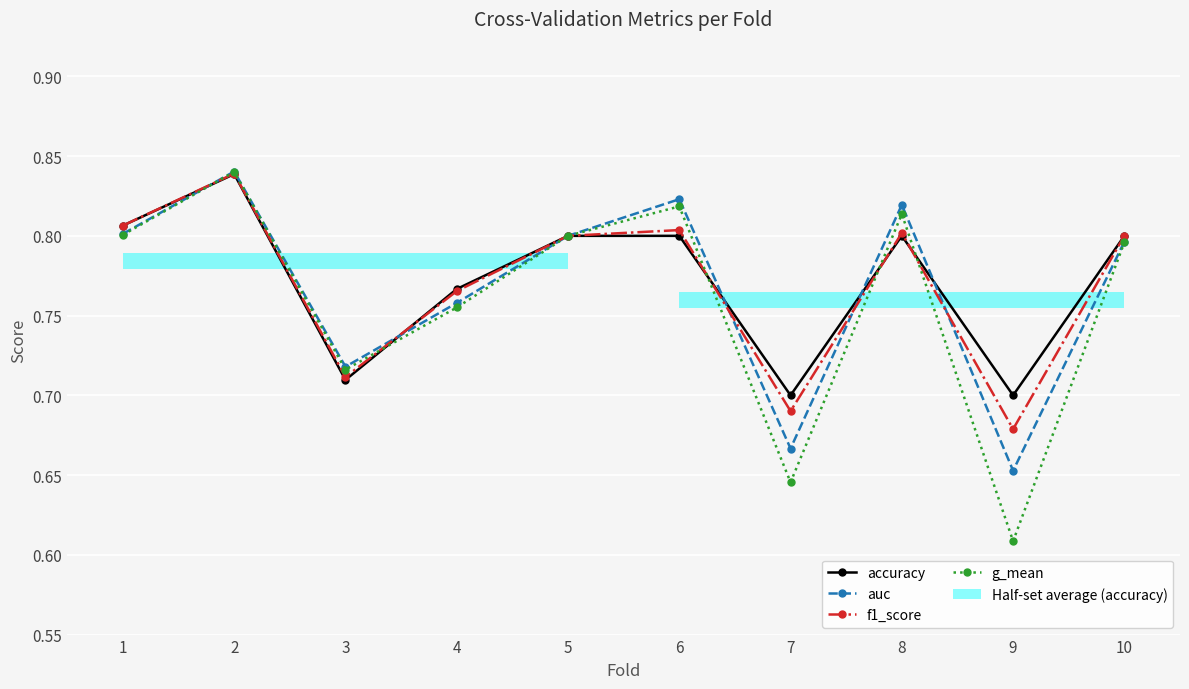

List the series in order of their overall mean, lowest first.

g_mean, auc, f1_score, accuracy